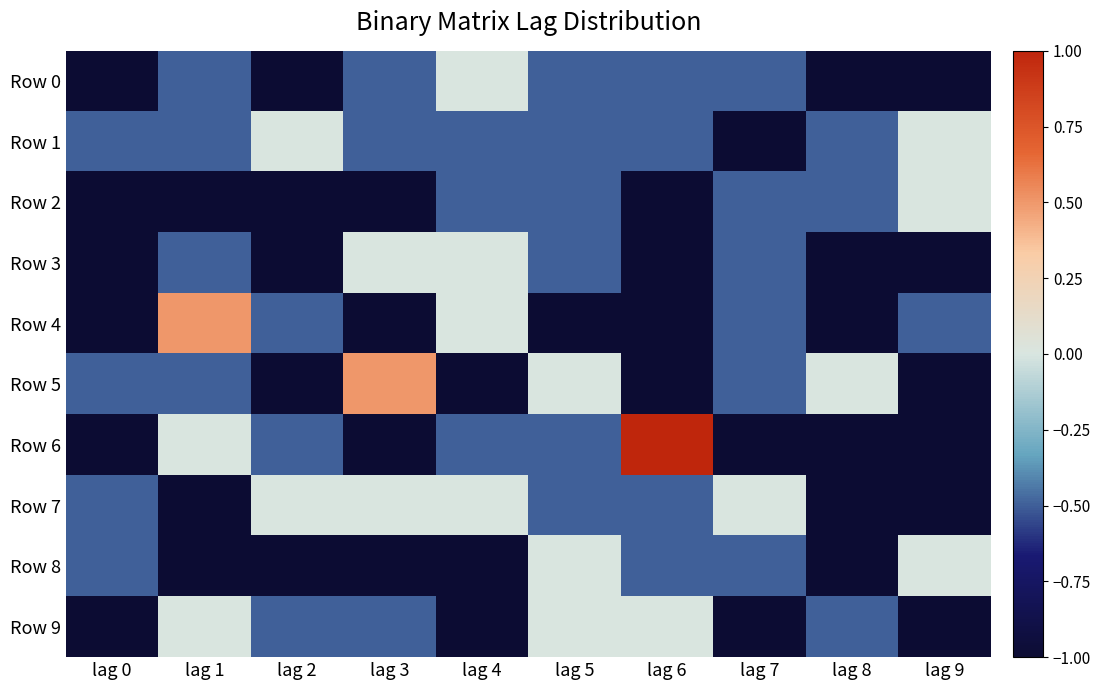

Reading left to right, list all the values displayed in this chart.

Row 0: lag 0=-1.0	lag 1=-0.5	lag 2=-1.0	lag 3=-0.5	lag 4=0.0	lag 5=-0.5	lag 6=-0.5	lag 7=-0.5	lag 8=-1.0	lag 9=-1.0
Row 1: lag 0=-0.5	lag 1=-0.5	lag 2=0.0	lag 3=-0.5	lag 4=-0.5	lag 5=-0.5	lag 6=-0.5	lag 7=-1.0	lag 8=-0.5	lag 9=0.0
Row 2: lag 0=-1.0	lag 1=-1.0	lag 2=-1.0	lag 3=-1.0	lag 4=-0.5	lag 5=-0.5	lag 6=-1.0	lag 7=-0.5	lag 8=-0.5	lag 9=0.0
Row 3: lag 0=-1.0	lag 1=-0.5	lag 2=-1.0	lag 3=0.0	lag 4=0.0	lag 5=-0.5	lag 6=-1.0	lag 7=-0.5	lag 8=-1.0	lag 9=-1.0
Row 4: lag 0=-1.0	lag 1=0.5	lag 2=-0.5	lag 3=-1.0	lag 4=0.0	lag 5=-1.0	lag 6=-1.0	lag 7=-0.5	lag 8=-1.0	lag 9=-0.5
Row 5: lag 0=-0.5	lag 1=-0.5	lag 2=-1.0	lag 3=0.5	lag 4=-1.0	lag 5=0.0	lag 6=-1.0	lag 7=-0.5	lag 8=0.0	lag 9=-1.0
Row 6: lag 0=-1.0	lag 1=0.0	lag 2=-0.5	lag 3=-1.0	lag 4=-0.5	lag 5=-0.5	lag 6=1.0	lag 7=-1.0	lag 8=-1.0	lag 9=-1.0
Row 7: lag 0=-0.5	lag 1=-1.0	lag 2=0.0	lag 3=0.0	lag 4=0.0	lag 5=-0.5	lag 6=-0.5	lag 7=0.0	lag 8=-1.0	lag 9=-1.0
Row 8: lag 0=-0.5	lag 1=-1.0	lag 2=-1.0	lag 3=-1.0	lag 4=-1.0	lag 5=0.0	lag 6=-0.5	lag 7=-0.5	lag 8=-1.0	lag 9=0.0
Row 9: lag 0=-1.0	lag 1=0.0	lag 2=-0.5	lag 3=-0.5	lag 4=-1.0	lag 5=0.0	lag 6=0.0	lag 7=-1.0	lag 8=-0.5	lag 9=-1.0